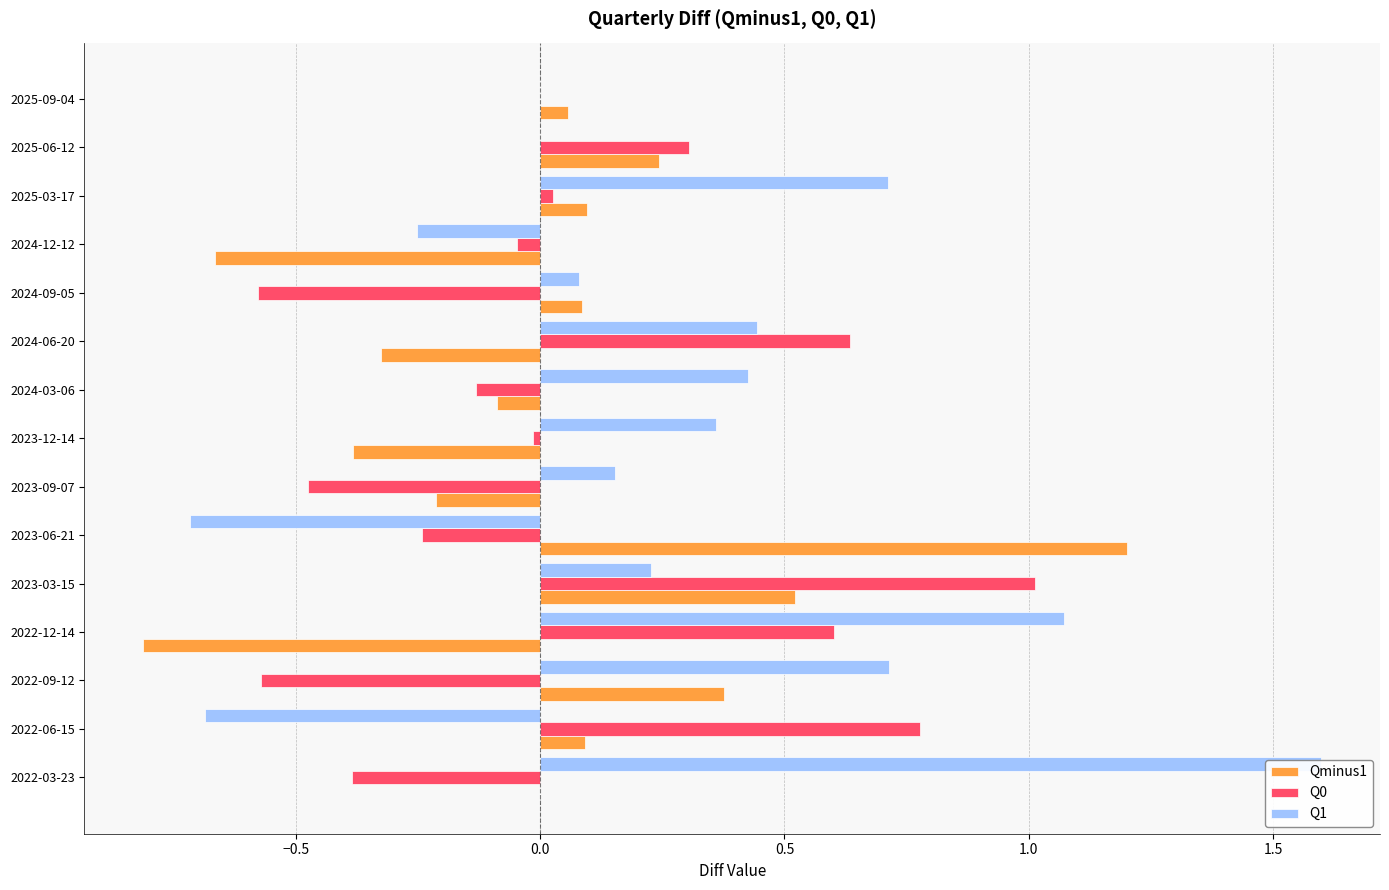

At how many categories does at least one series exceed 1?

4